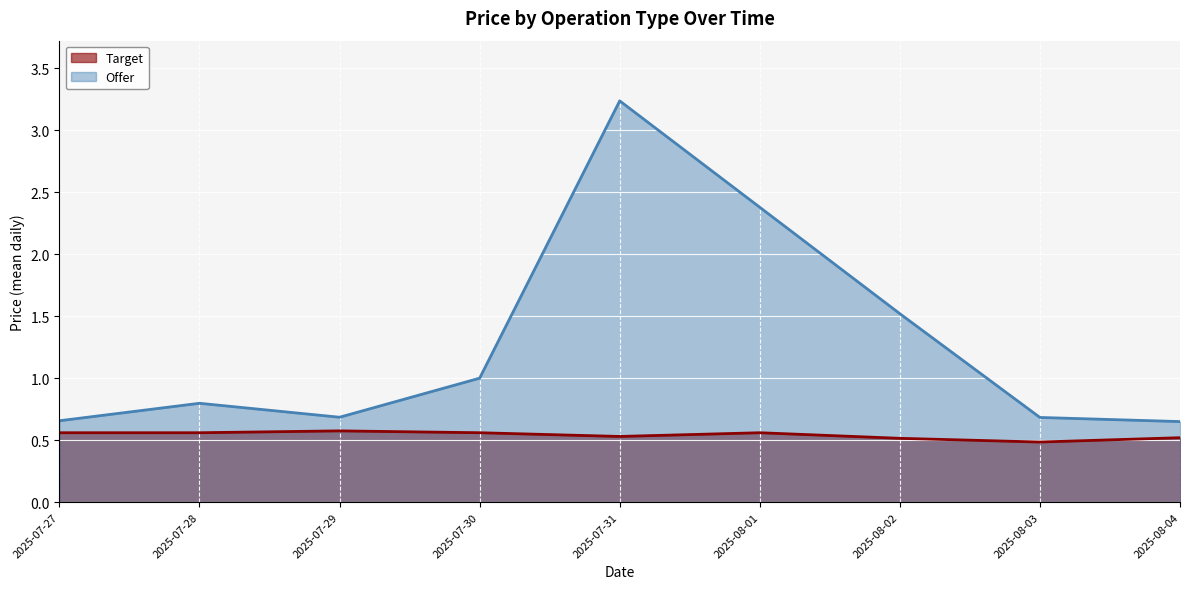

Which series has the widest spread of values?

Offer